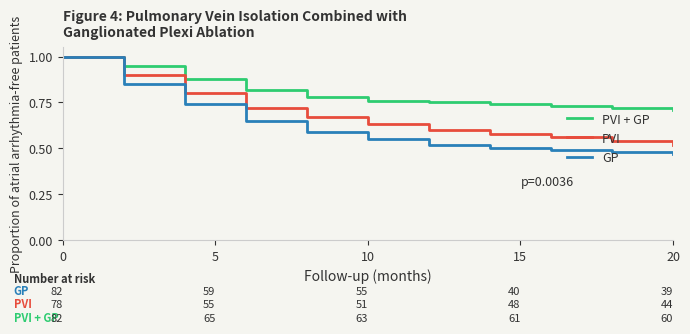

What is the sum of all PVI values?

7.5